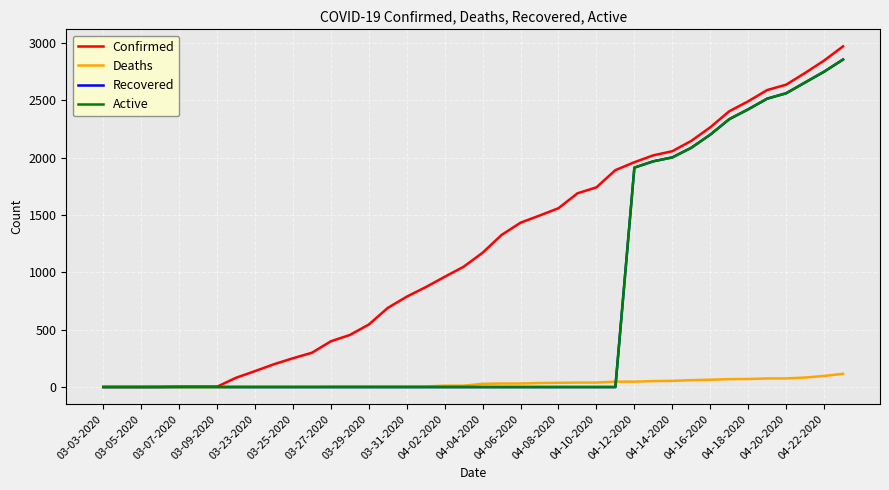

Which series has the largest total across all categories?

Confirmed